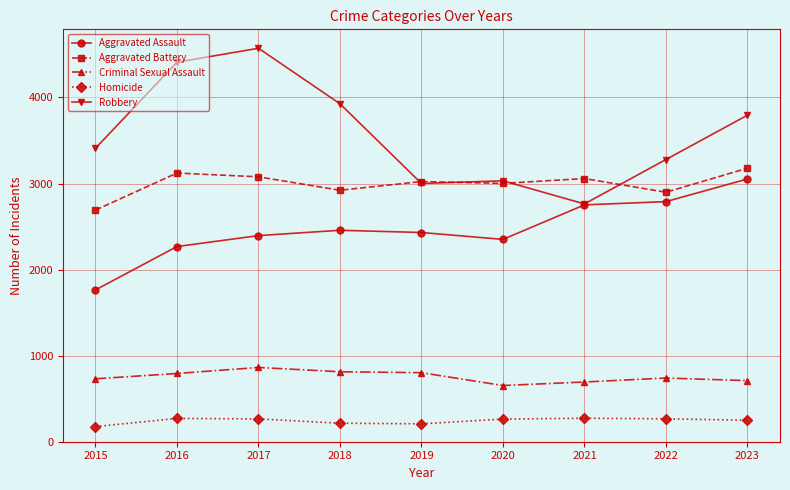

List the series in order of their overall mean, lowest first.

Homicide, Criminal Sexual Assault, Aggravated Assault, Aggravated Battery, Robbery